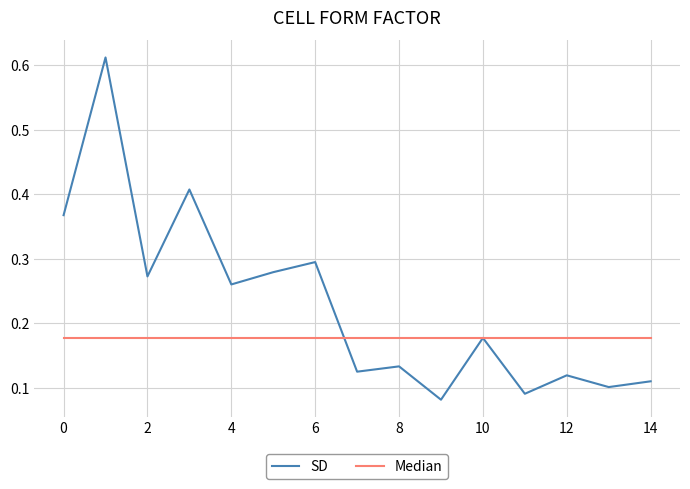

Which series has the widest spread of values?

SD